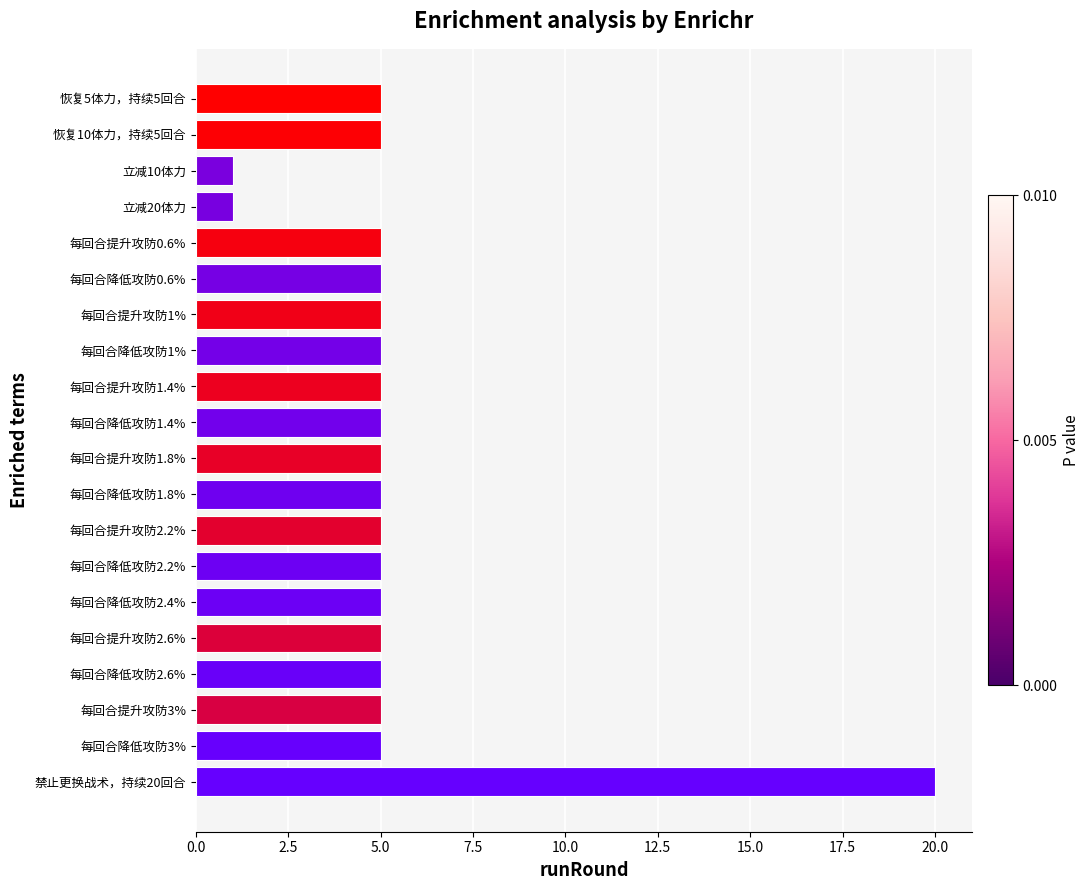

How many series are shown in this chart?

1